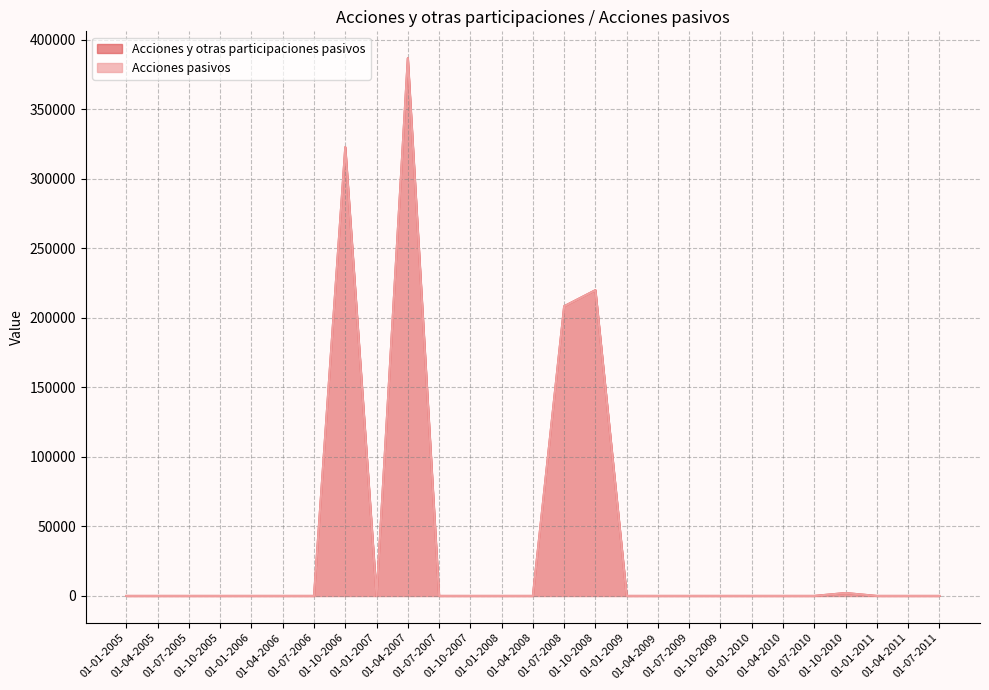

Reading left to right, extract all data points from this chart.

Acciones y otras participaciones pasivos: 0	0	0	0	0	0	0	322745	0	386689	0	0	0	0	208316	219884	0	0	0	0	0	0	0	2081	0	0	0
Acciones pasivos: 0	0	0	0	0	0	0	322745	0	386689	0	0	0	0	208316	219884	0	0	0	0	0	0	0	2081	0	0	0